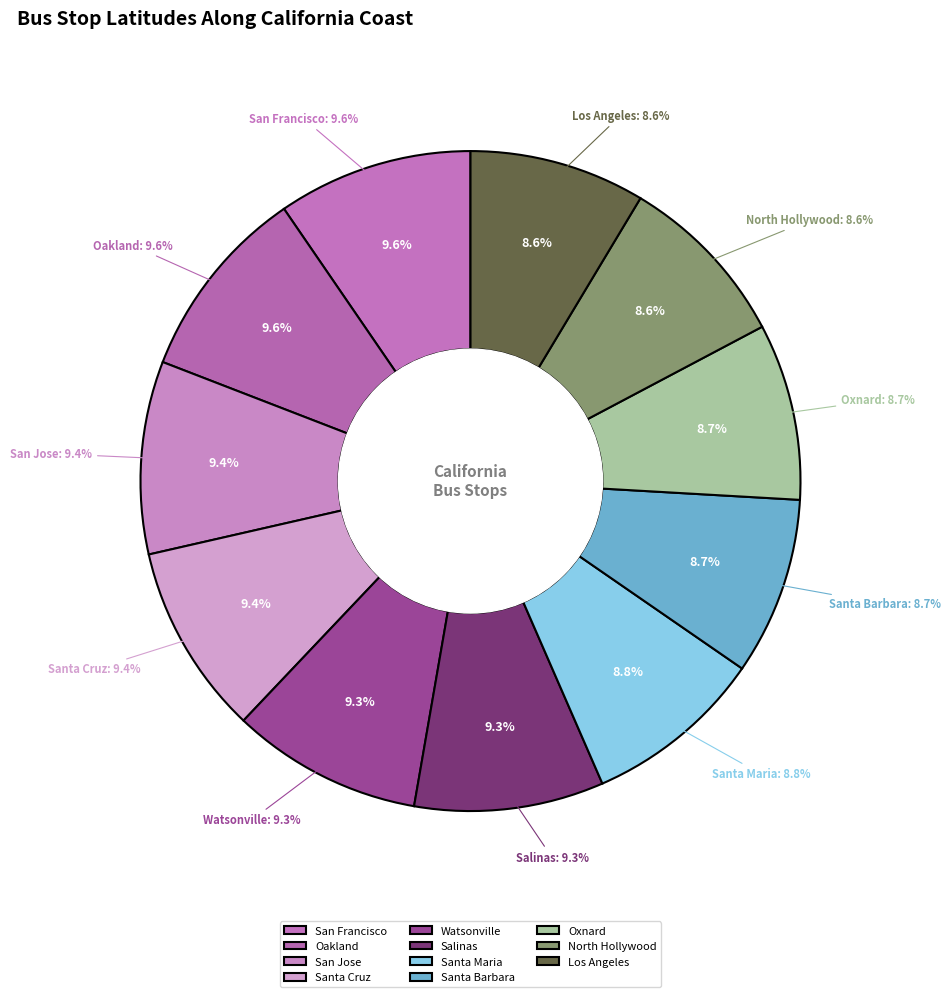

To the nearest percent, what percentage of the pie is Los Angeles?

9%